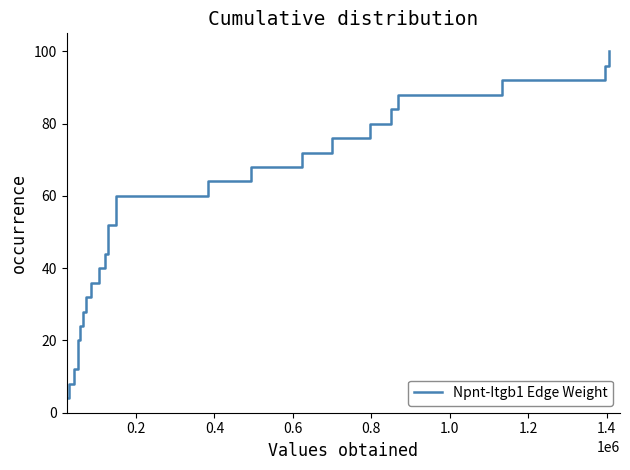

What is the smallest value displayed?

4.0